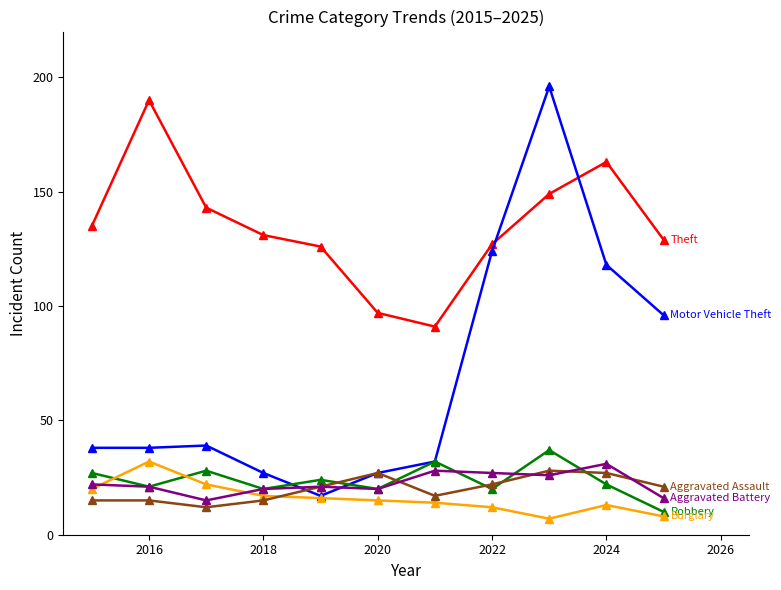

What is the maximum value shown in the chart?

196